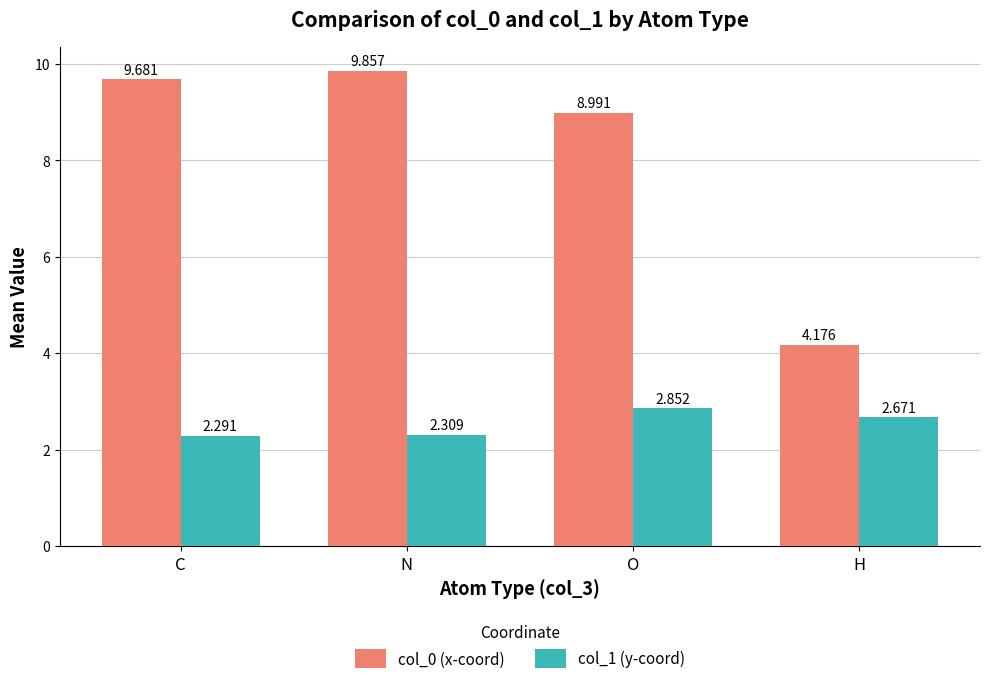

Count the col_1 (y-coord) values in the range 2 to 3.

4